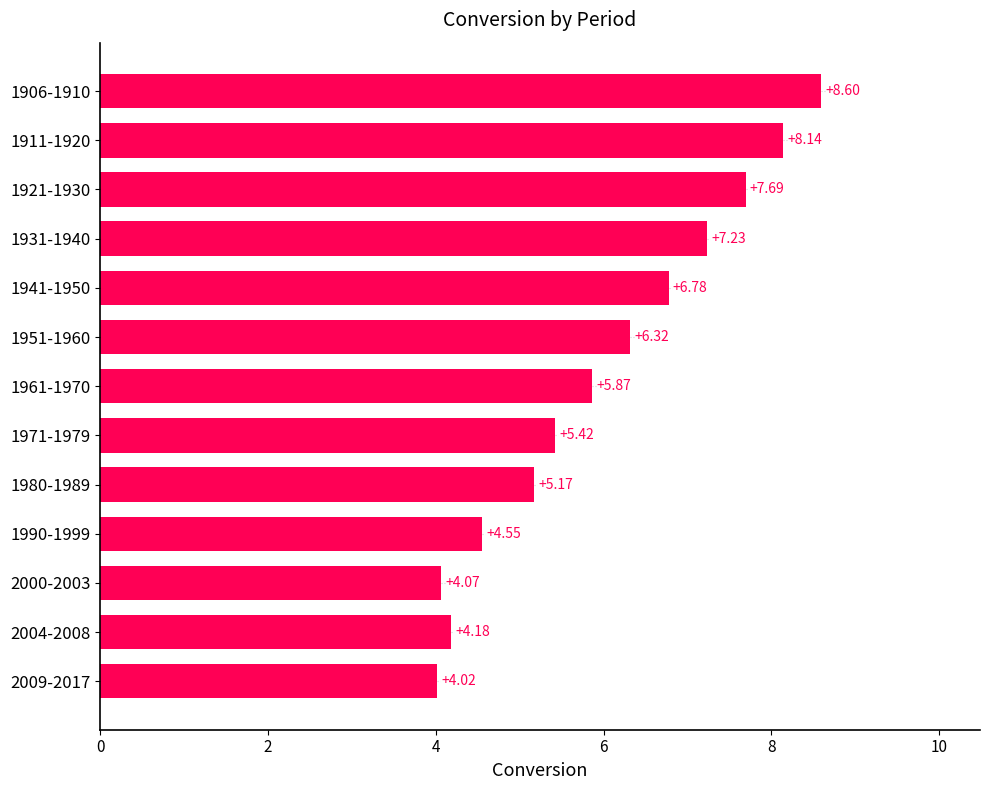

What is the maximum value shown in the chart?

8.6